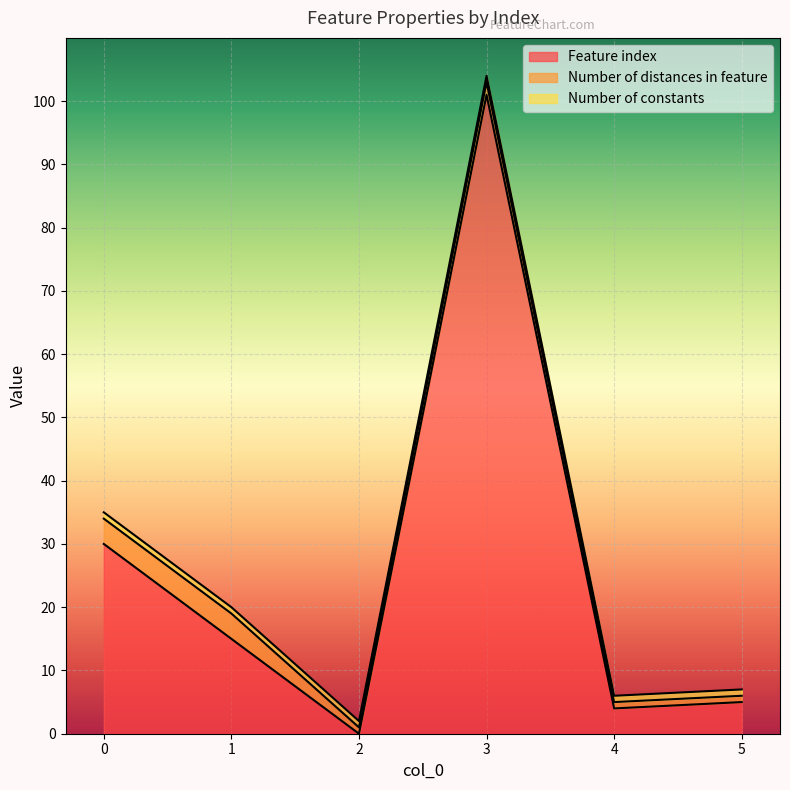

List the labels in order of Feature index value, smallest first.

2, 4, 5, 1, 0, 3